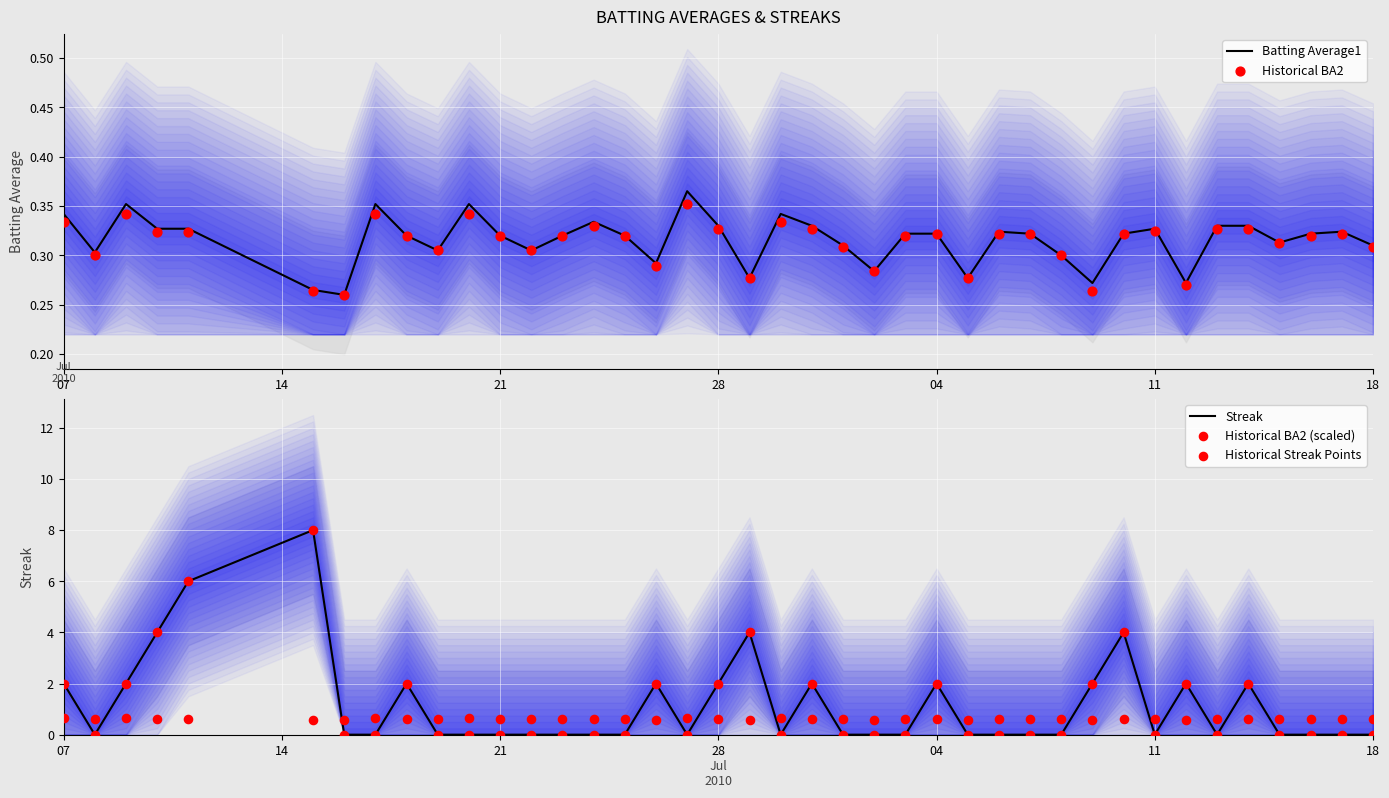

Which series contains the lowest Y value?

Streak